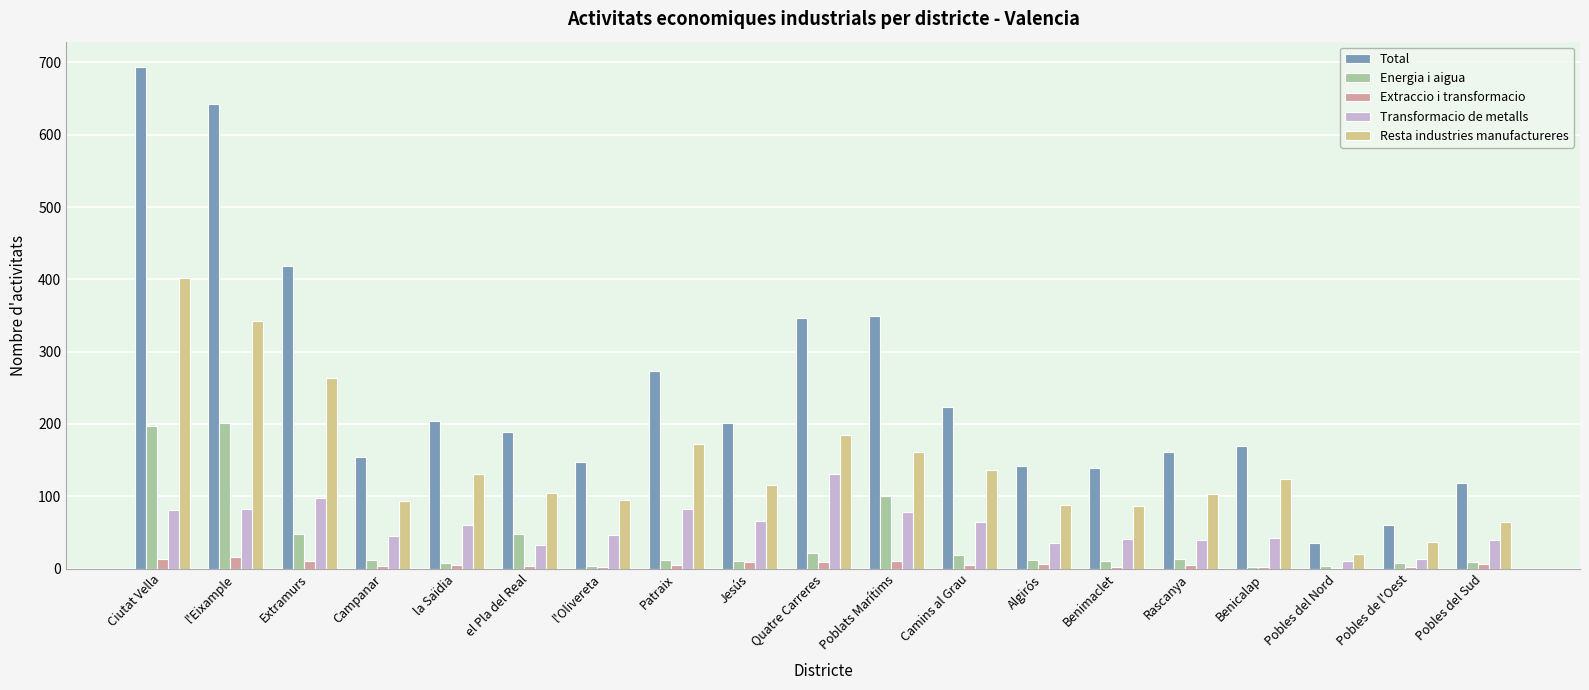

Are the bars horizontal?

No